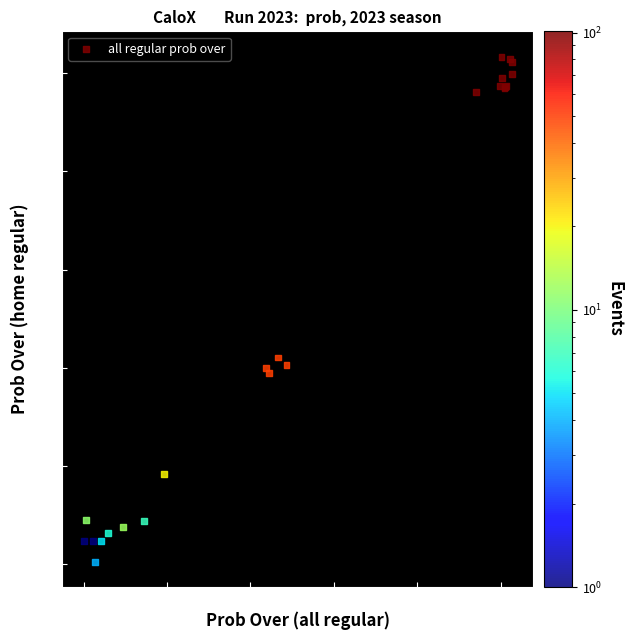

What Y value in the scatter plot is closest to 51?

42.1